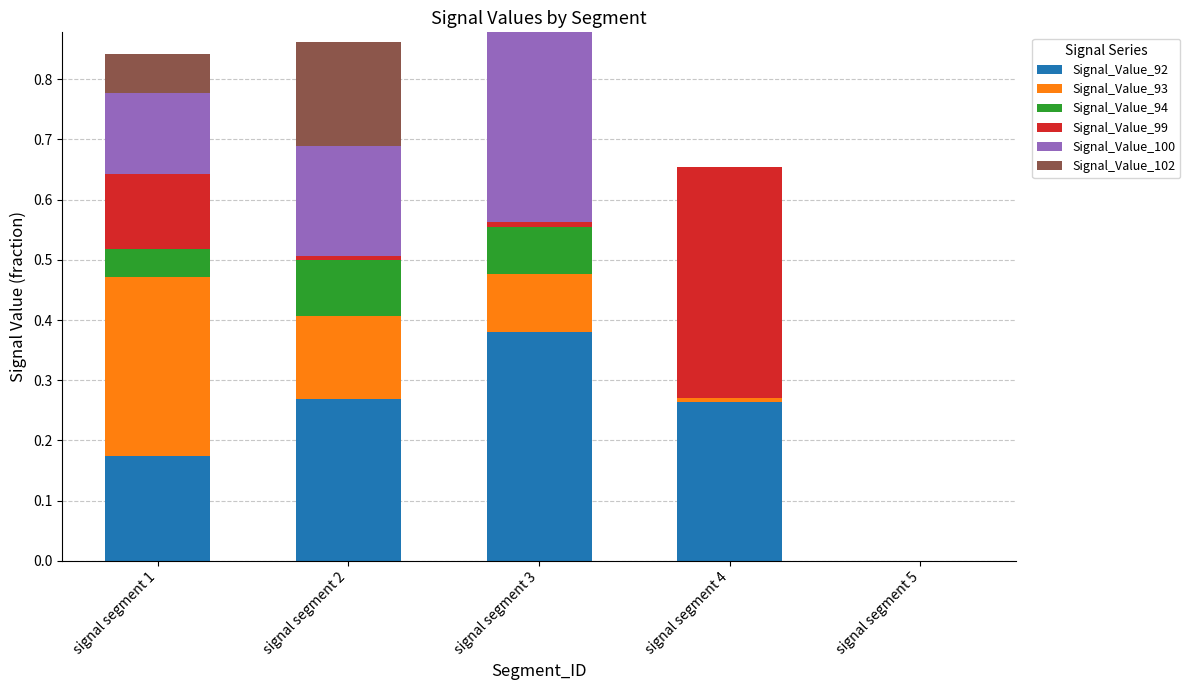

True or false: Signal_Value_92 has a value of 0.6 at signal segment 3.

False